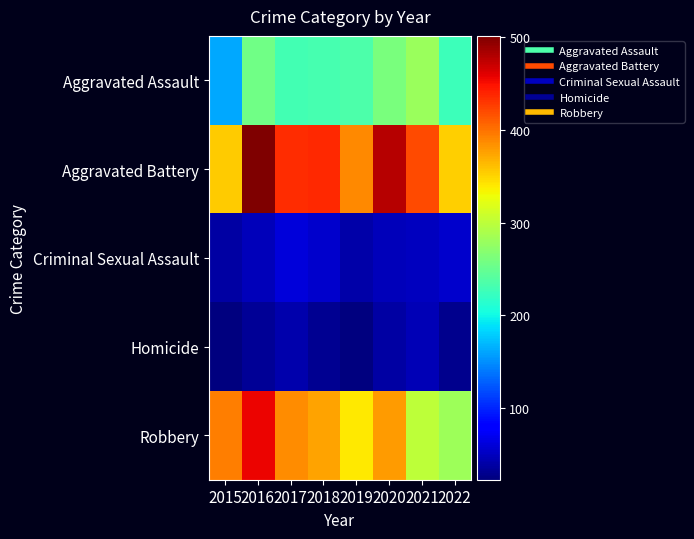

What is the difference between the highest and lowest values at 2015?

370